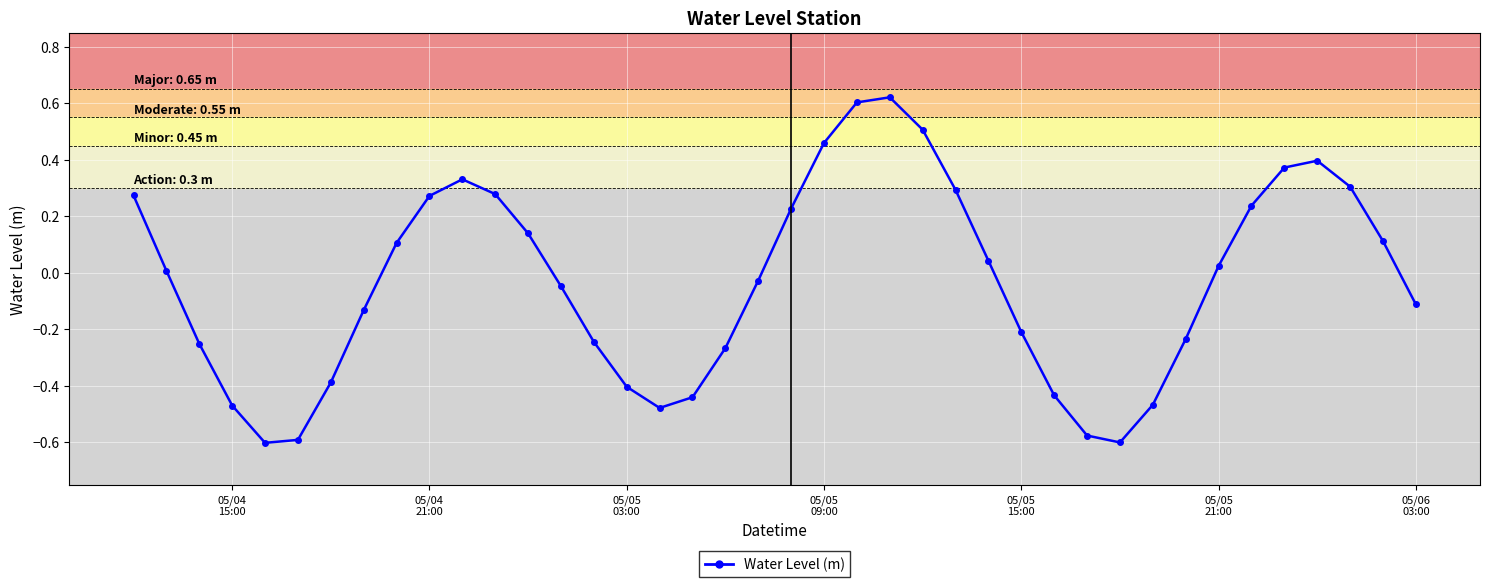

True or false: there are more than 0 points higher than both neighbors.

True